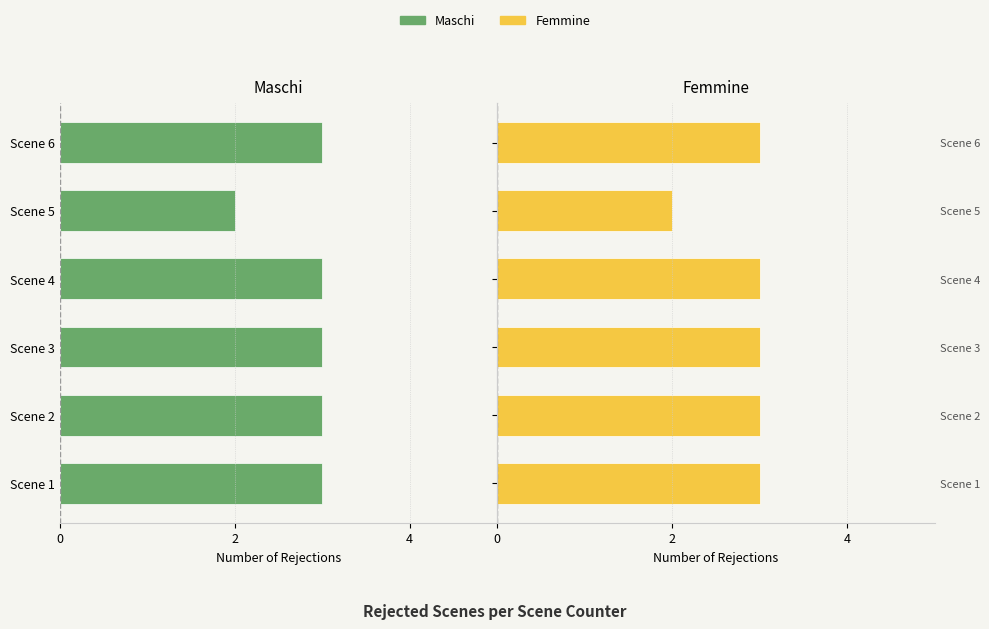

At how many categories does at least one series exceed -2?

6